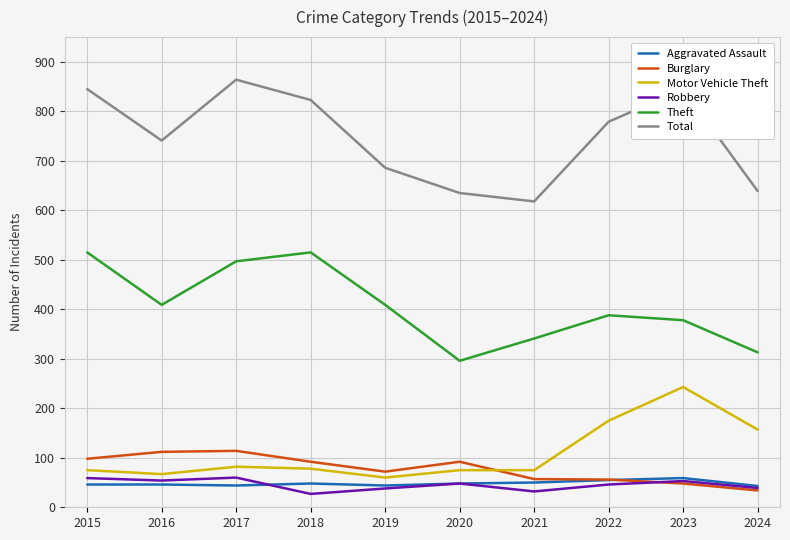

What is the spread (max minus min) of values at 2021?

586